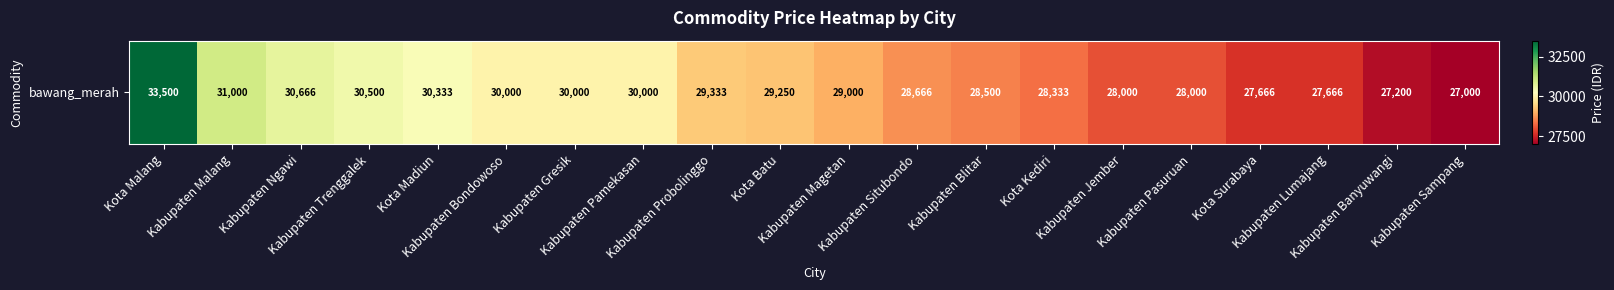

List the labels in order of value, largest first.

Kota Malang, Kabupaten Malang, Kabupaten Ngawi, Kabupaten Trenggalek, Kota Madiun, Kabupaten Bondowoso, Kabupaten Gresik, Kabupaten Pamekasan, Kabupaten Probolinggo, Kota Batu, Kabupaten Magetan, Kabupaten Situbondo, Kabupaten Blitar, Kota Kediri, Kabupaten Jember, Kabupaten Pasuruan, Kota Surabaya, Kabupaten Lumajang, Kabupaten Banyuwangi, Kabupaten Sampang